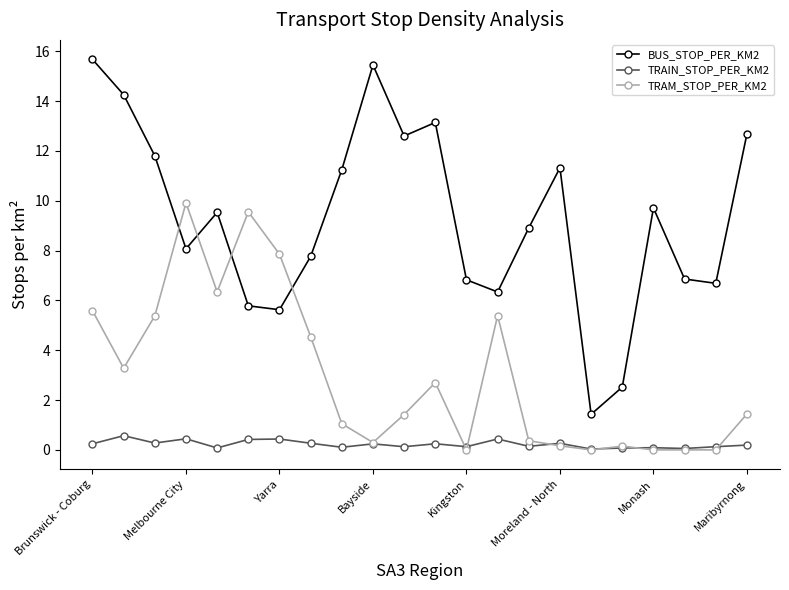

What is the sum of all TRAM_STOP_PER_KM2 values?

65.5